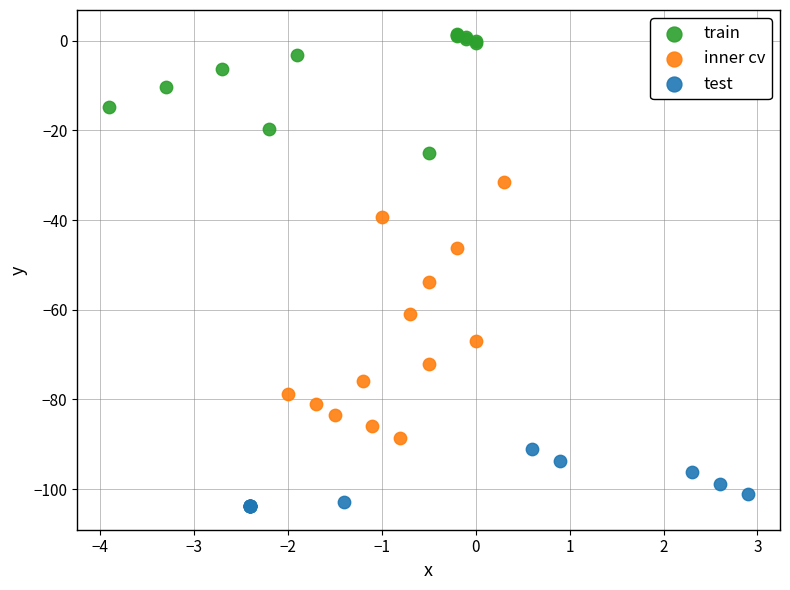

Which series reaches the maximum Y coordinate?

train